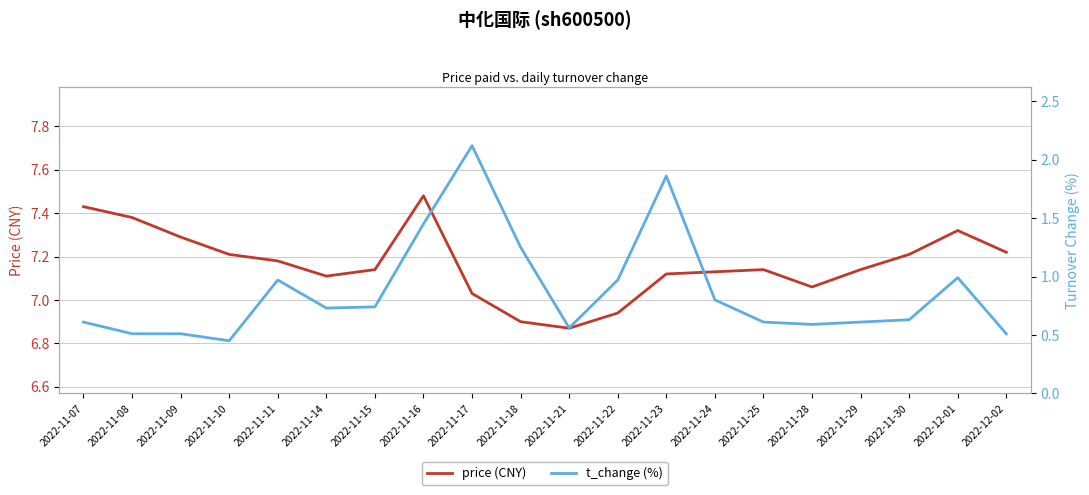

Is it true that price (CNY) equals 3.8 at 2022-11-09?

False